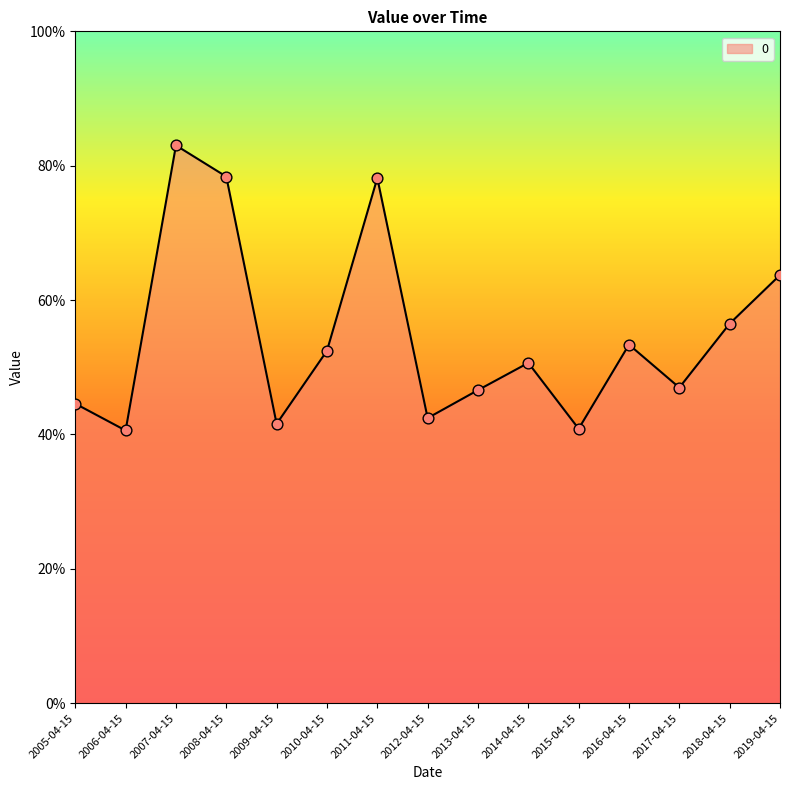

Between 2009-04-15 and 2016-04-15, which is larger?

2016-04-15